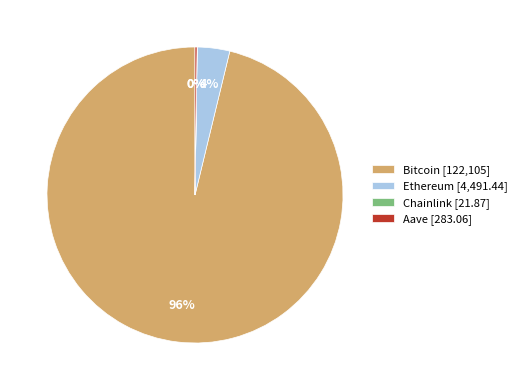

To the nearest percent, what is the average slice percentage?

25%